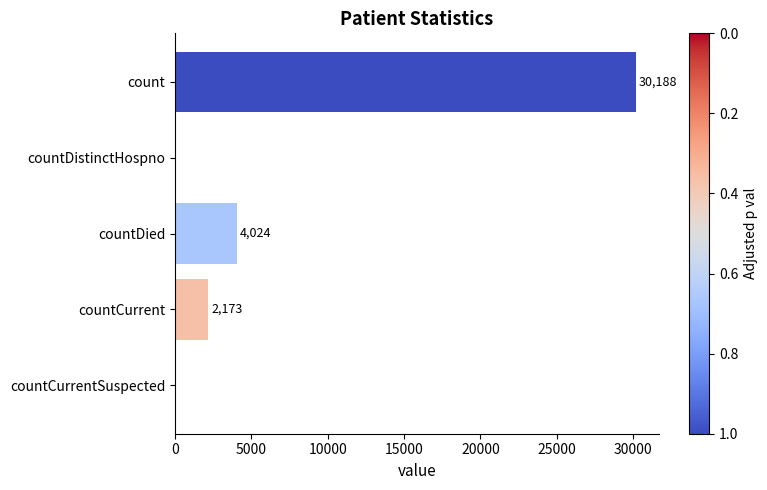

Which has a higher value, countDied or count?

count